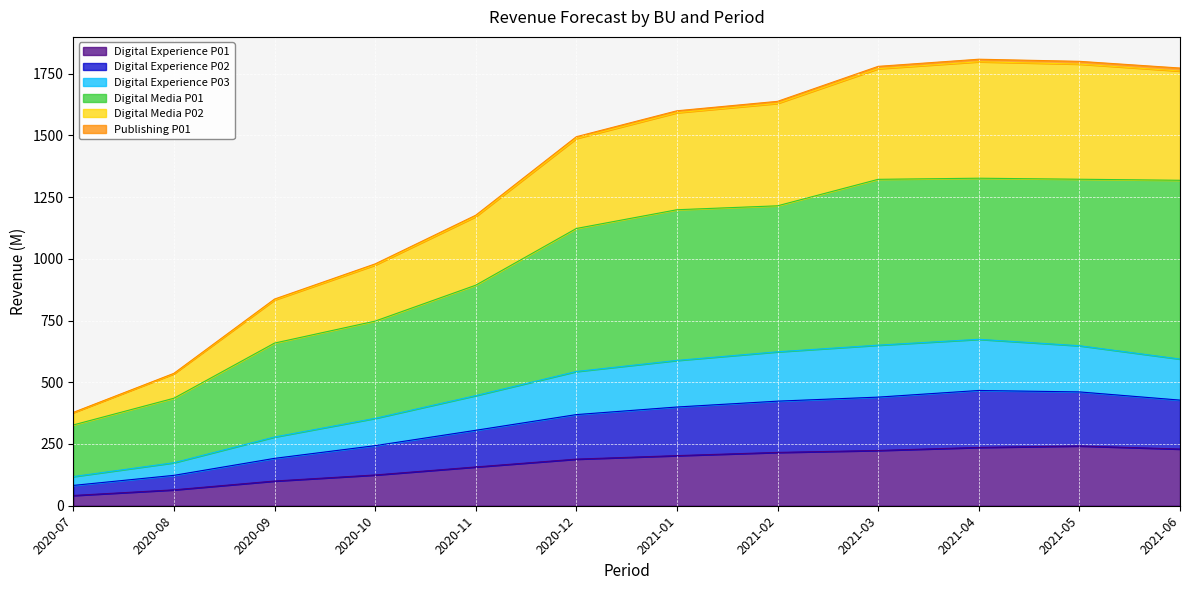

What is the minimum value for Digital Experience P01?

41.5